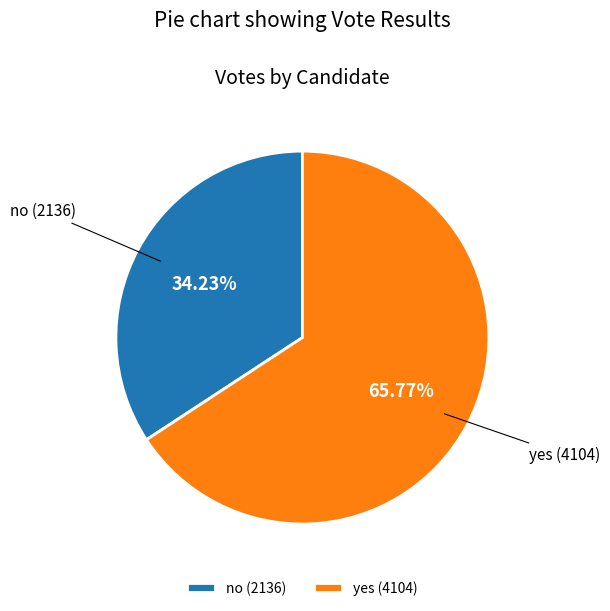

What percentage is the no slice, to the nearest percent?

34%